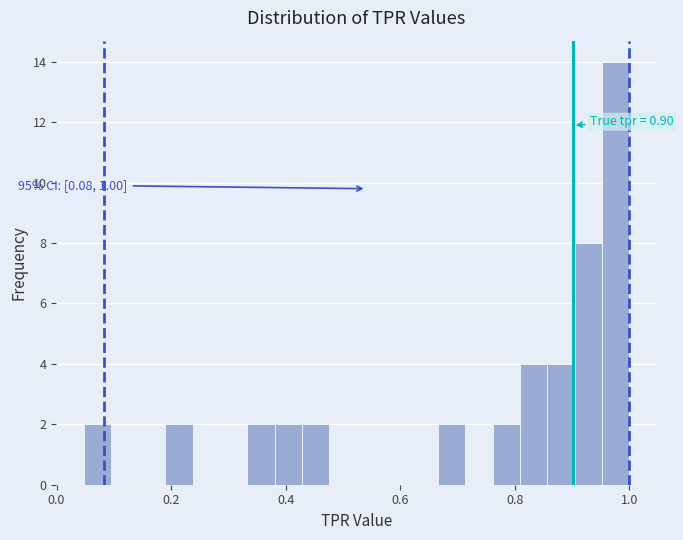

Read against the x-axis, roughly where is the centre of the tallest bar?

0.98